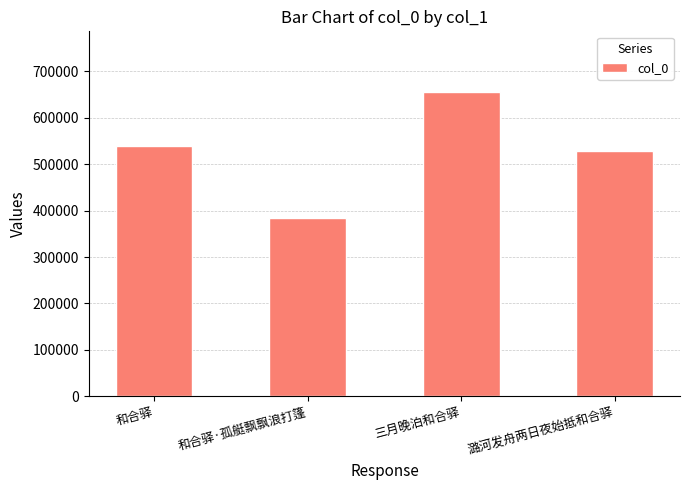

Are the bars grouped side by side (vs. stacked)?

No